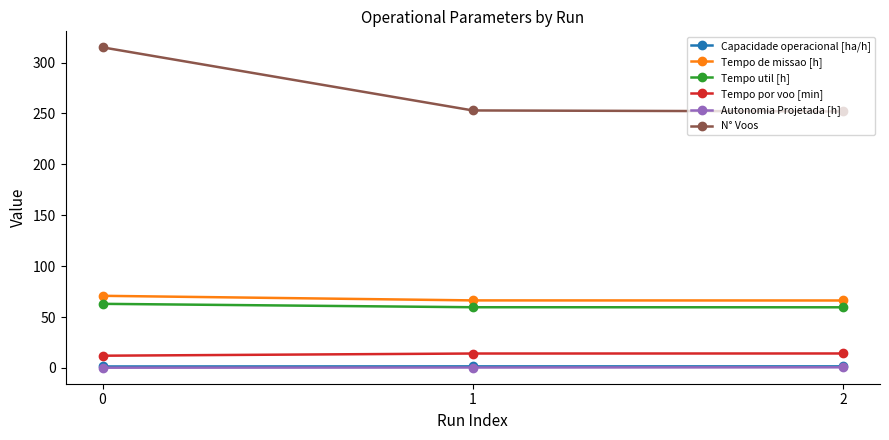

What is the difference between the maximum and minimum values in the Tempo util [h] series?

3.4